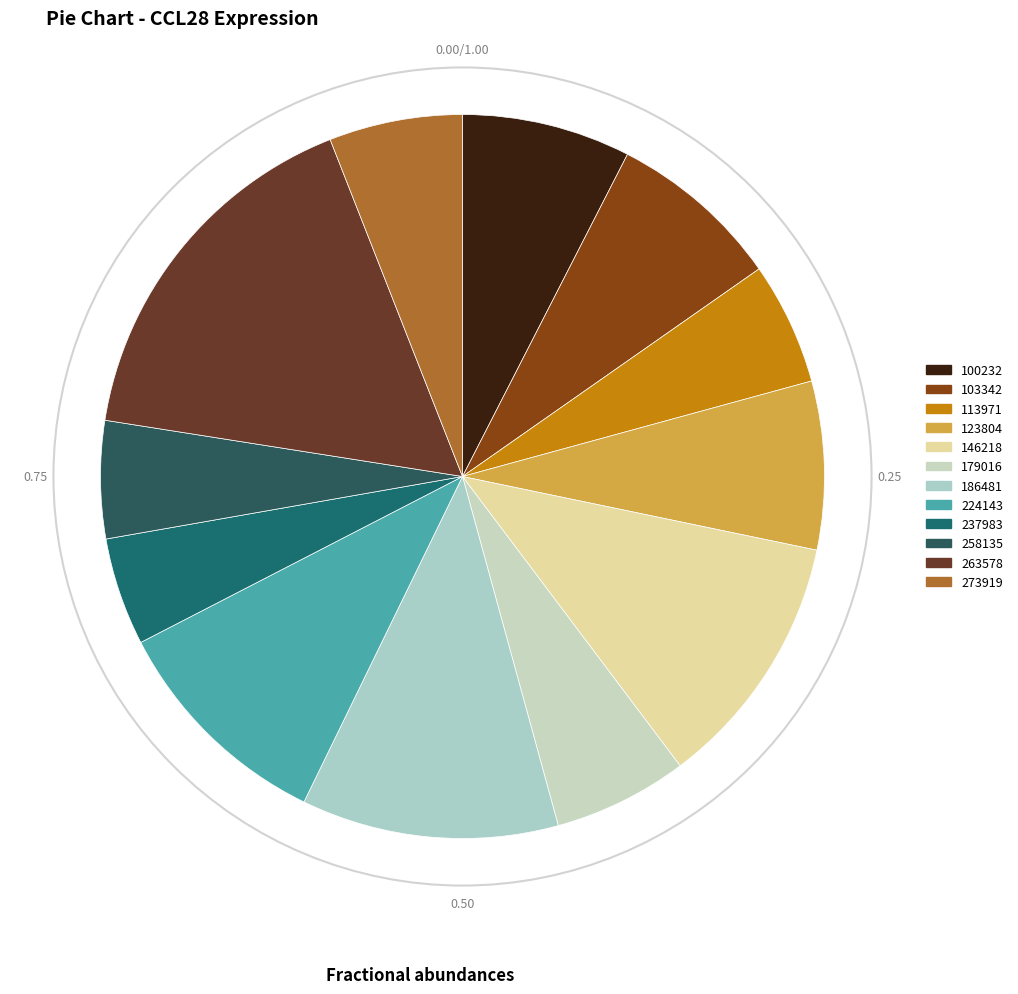

Combined, do 273919 and 237983 account for over 50%?

No